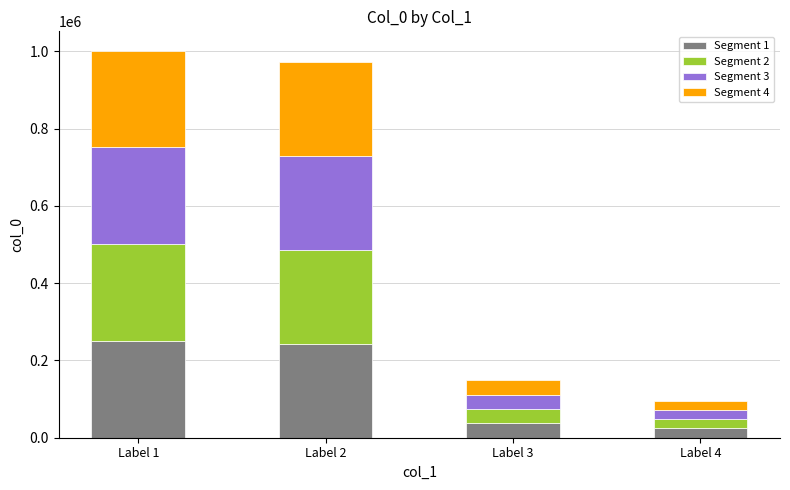

What is the total value across all series at Label 4?

96069.0